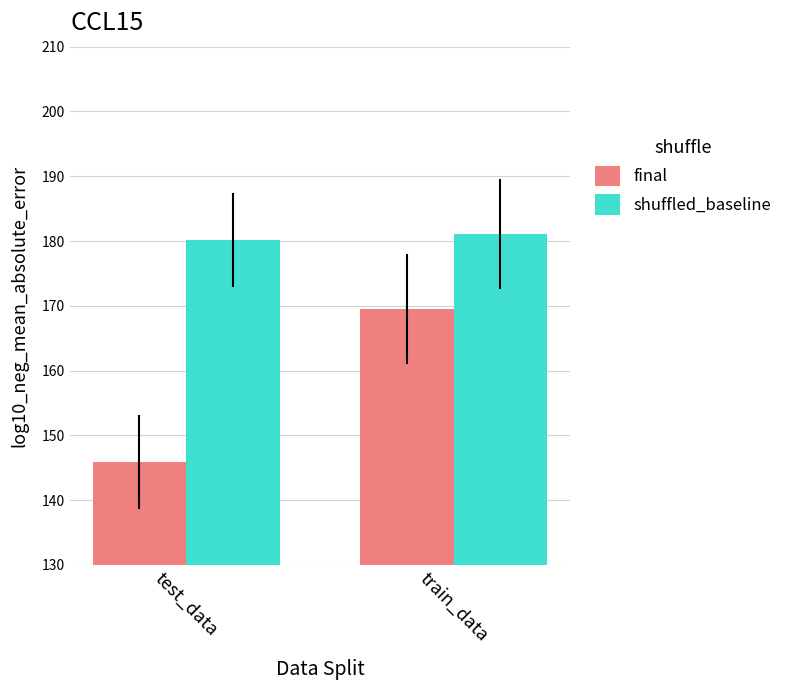

Which series has the largest total across all categories?

shuffled_baseline